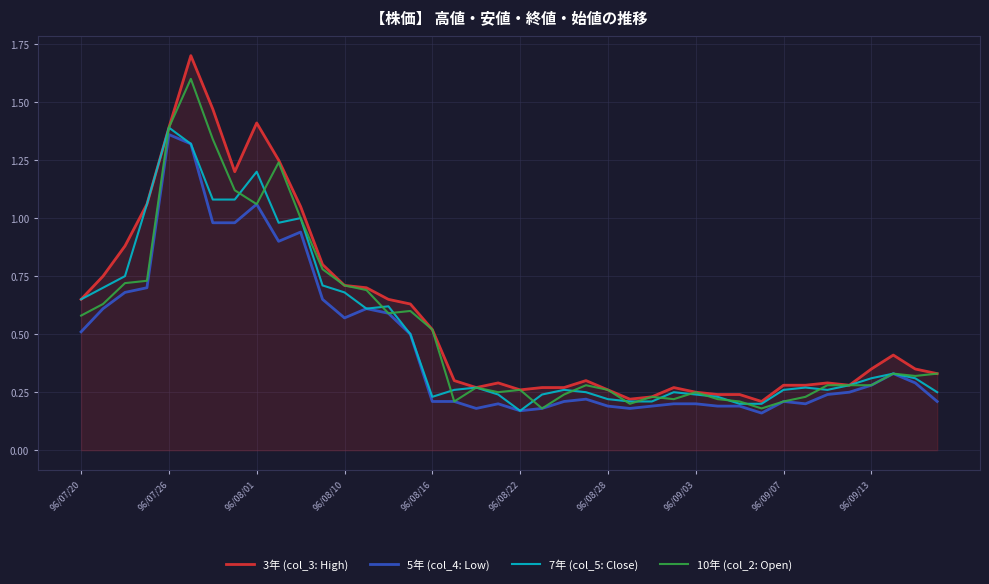

What is the greatest value displayed?

1.7